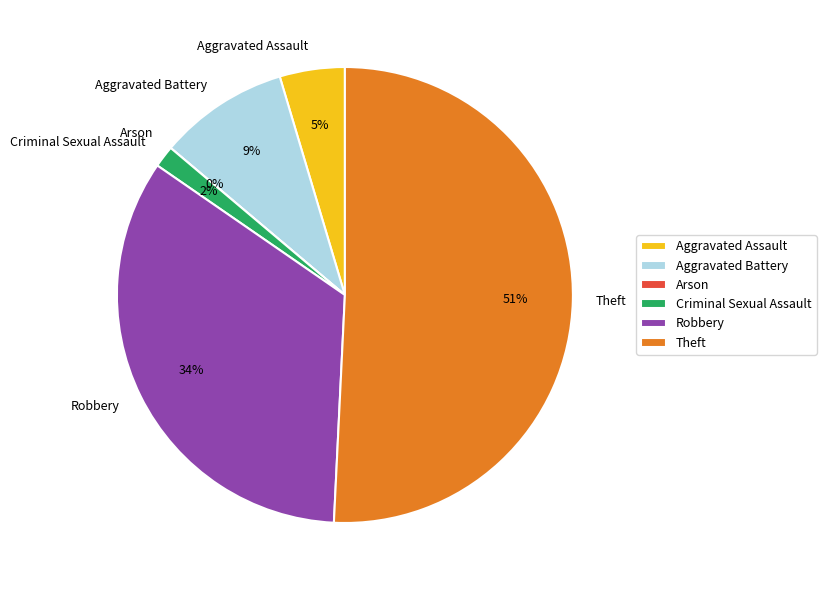

To the nearest percent, what portion does Criminal Sexual Assault represent?

2%